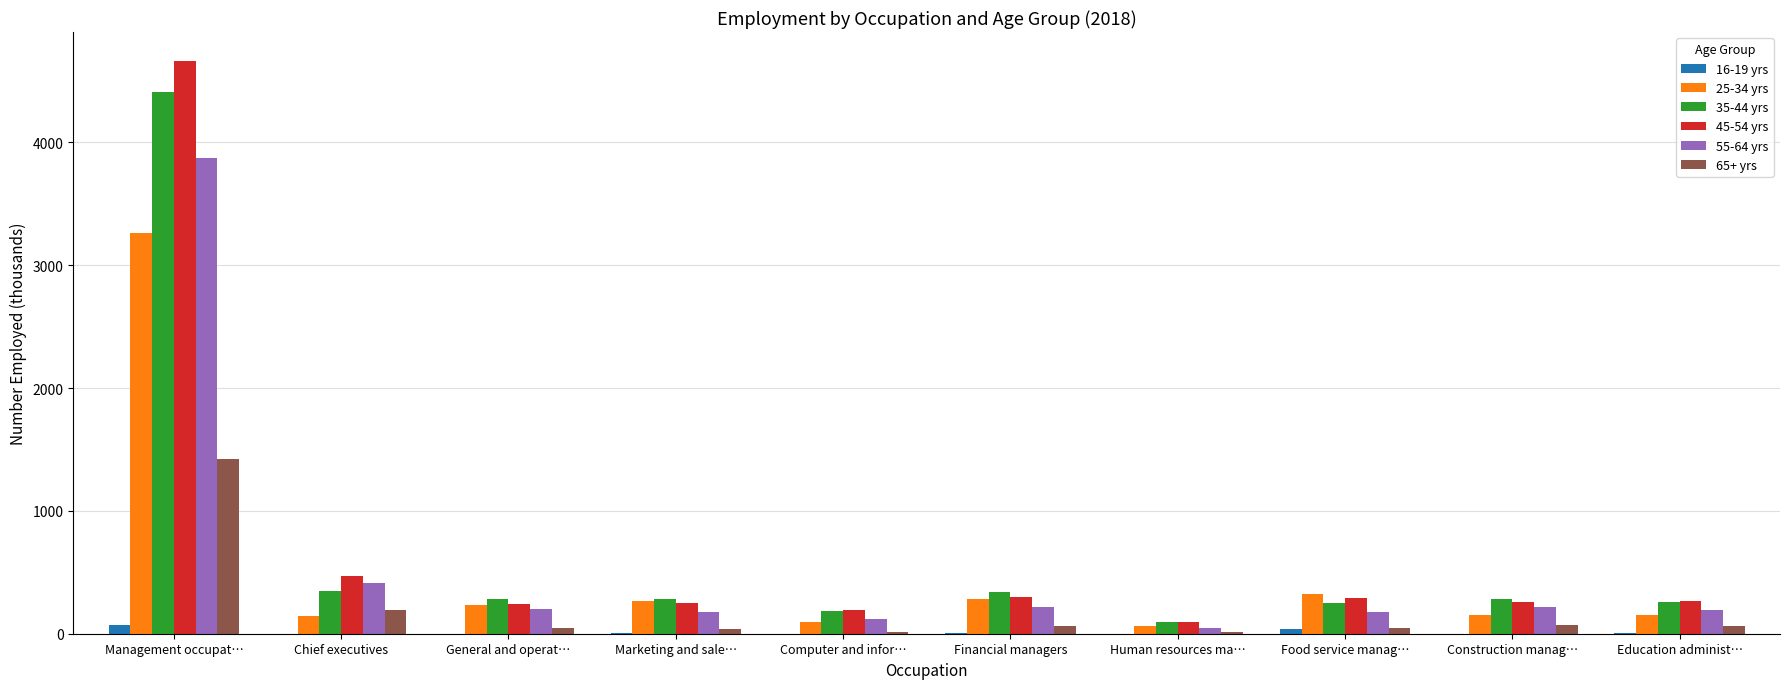

What is the average value of the 45-54 yrs series?

703